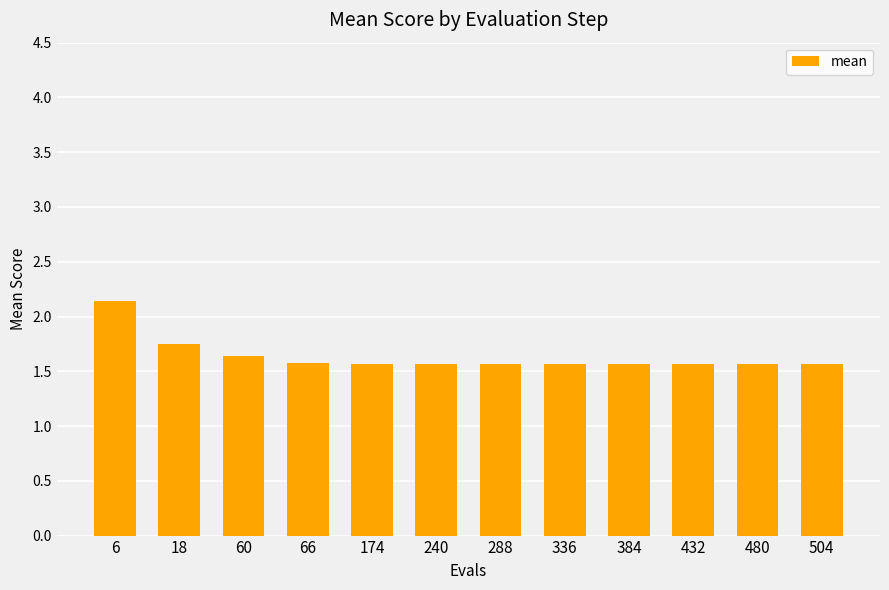

At which category does the chart reach its peak across all series?

6